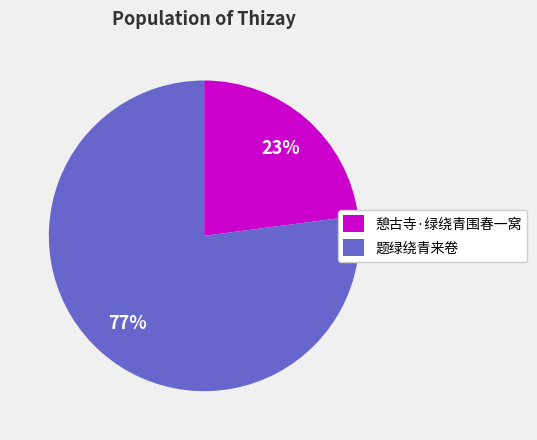

Is there a majority slice in this chart?

Yes